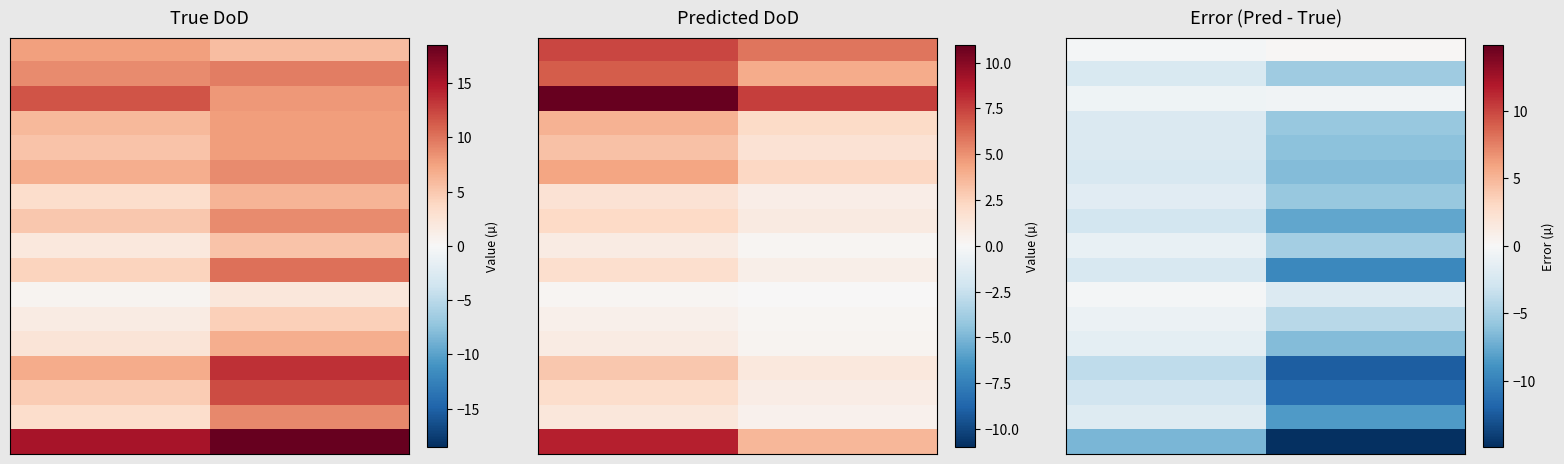

Between 1 and 0, which is larger?

1